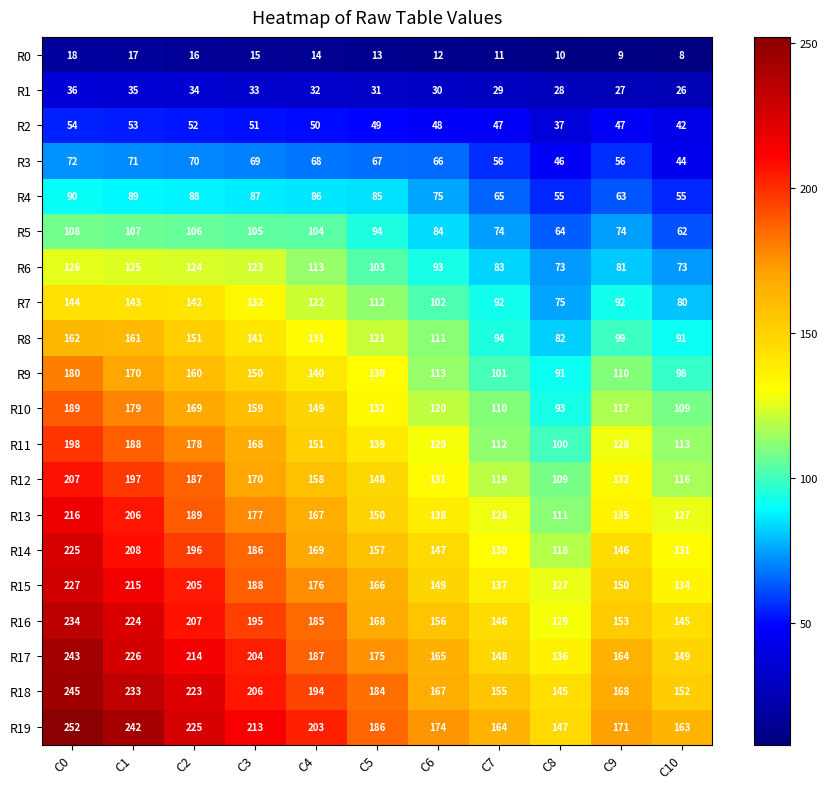

How many series are shown in this chart?

20